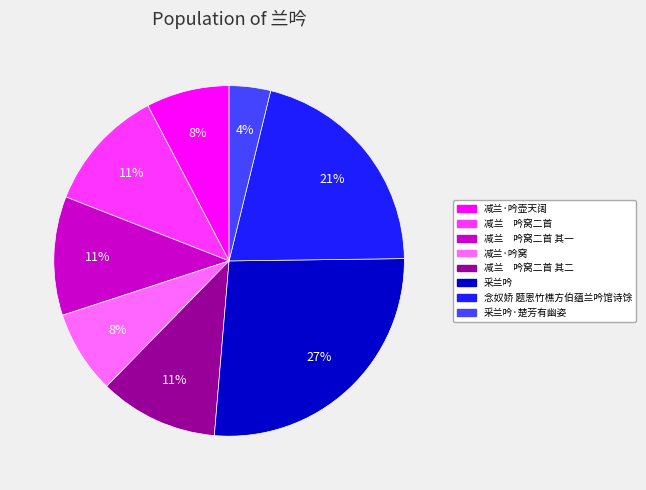

Is there a majority slice in this chart?

No